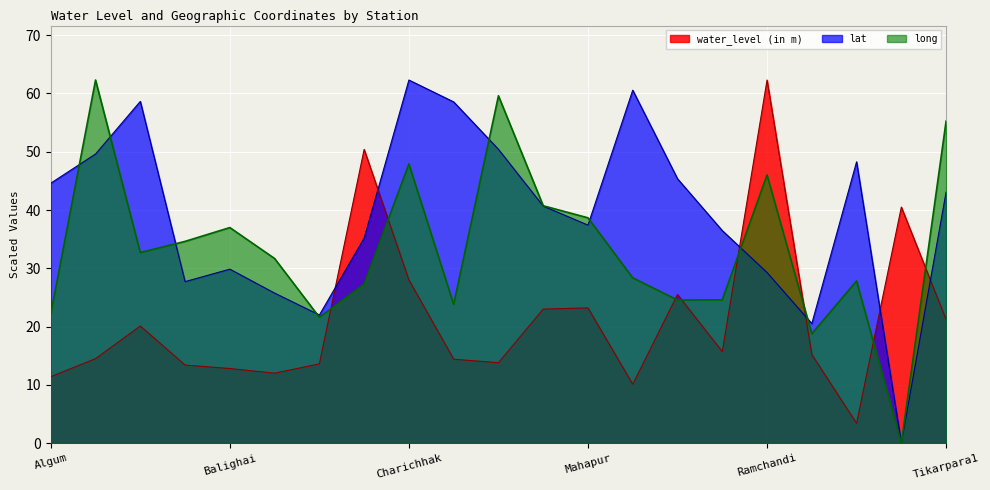

Is it true that water_level (in m) equals 3.6 at Pratapramchandr?

False